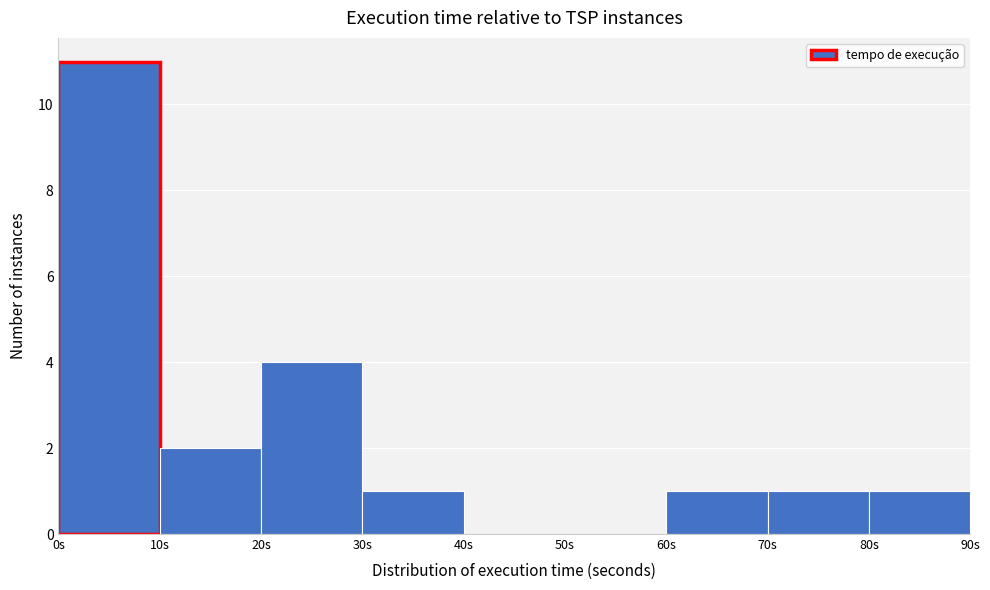

What is the height of the bar covering 80 to 90 on the x-axis? The values are not printed on the chart, so give them approximately, as read against the axis.

1